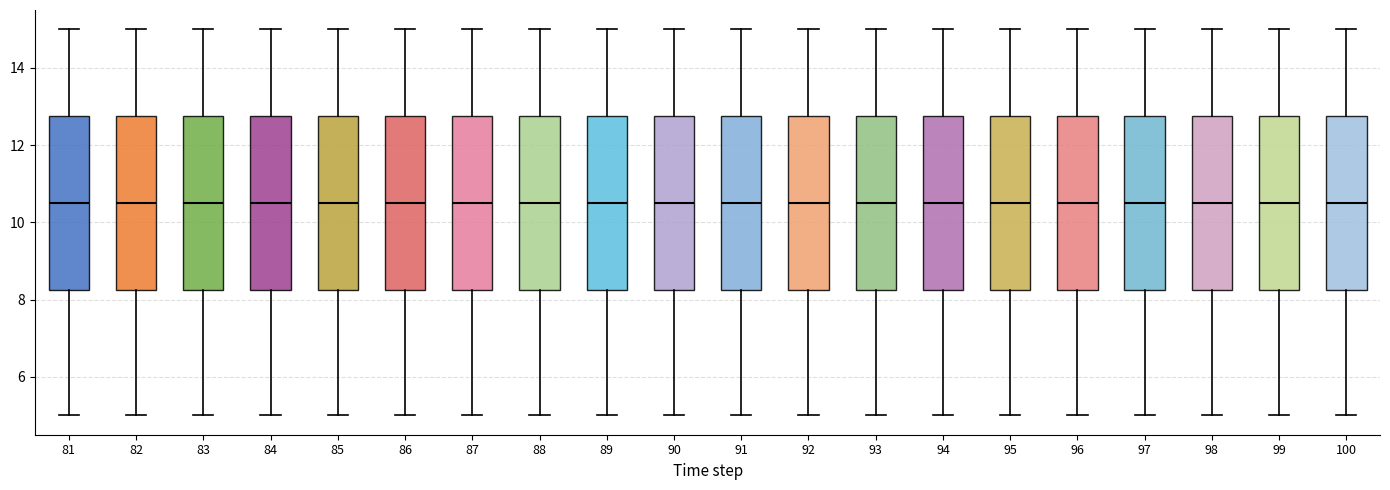

Reading left to right, read every box against the y-axis: the position of its median line, the range the box covers, and the ends of its whiskers. The values are not printed on the chart, so give them approximately, as read against the axis.

81: median 10.6, box 8.2 to 12.8, whiskers 5.0 to 15.0
82: median 10.6, box 8.2 to 12.8, whiskers 5.0 to 15.0
83: median 10.6, box 8.2 to 12.8, whiskers 5.0 to 15.0
84: median 10.6, box 8.2 to 12.8, whiskers 5.0 to 15.0
85: median 10.6, box 8.2 to 12.8, whiskers 5.0 to 15.0
86: median 10.6, box 8.2 to 12.8, whiskers 5.0 to 15.0
87: median 10.6, box 8.2 to 12.8, whiskers 5.0 to 15.0
88: median 10.6, box 8.2 to 12.8, whiskers 5.0 to 15.0
89: median 10.6, box 8.2 to 12.8, whiskers 5.0 to 15.0
90: median 10.6, box 8.2 to 12.8, whiskers 5.0 to 15.0
91: median 10.6, box 8.2 to 12.8, whiskers 5.0 to 15.0
92: median 10.6, box 8.2 to 12.8, whiskers 5.0 to 15.0
93: median 10.6, box 8.2 to 12.8, whiskers 5.0 to 15.0
94: median 10.6, box 8.2 to 12.8, whiskers 5.0 to 15.0
95: median 10.6, box 8.2 to 12.8, whiskers 5.0 to 15.0
96: median 10.6, box 8.2 to 12.8, whiskers 5.0 to 15.0
97: median 10.6, box 8.2 to 12.8, whiskers 5.0 to 15.0
98: median 10.6, box 8.2 to 12.8, whiskers 5.0 to 15.0
99: median 10.6, box 8.2 to 12.8, whiskers 5.0 to 15.0
100: median 10.6, box 8.2 to 12.8, whiskers 5.0 to 15.0